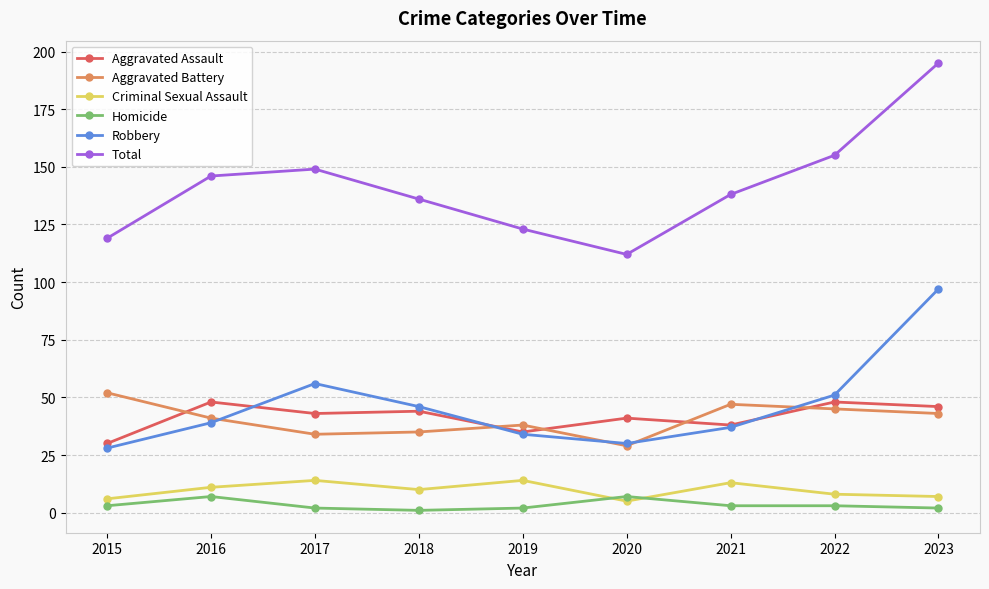

Which category has the highest value in the Aggravated Battery series?

2015